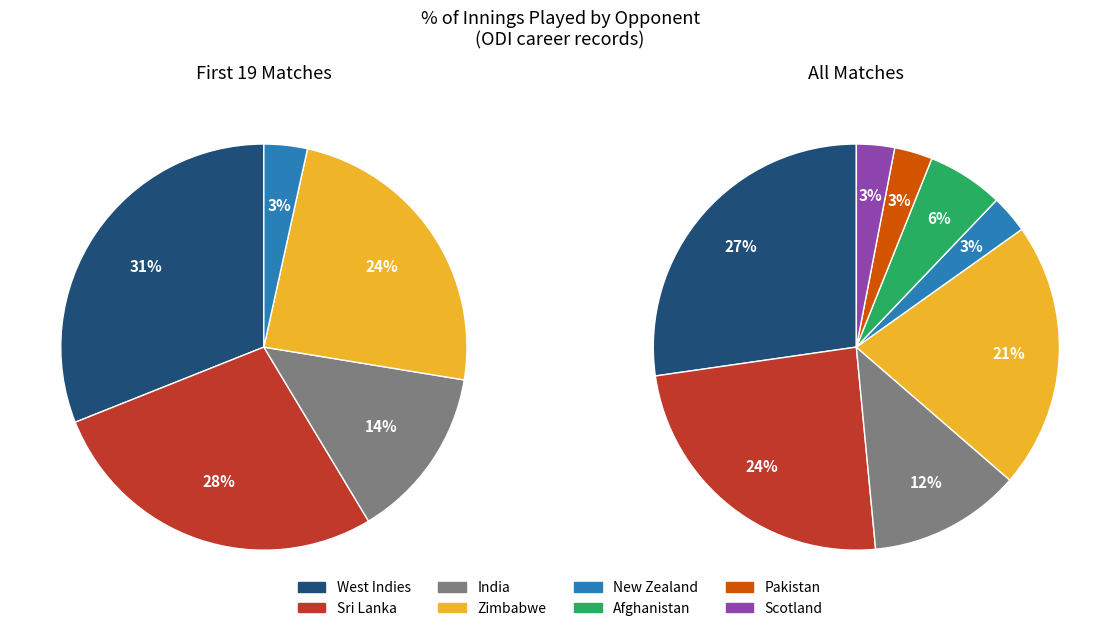

To the nearest percent, what percentage of the pie is India?

12%